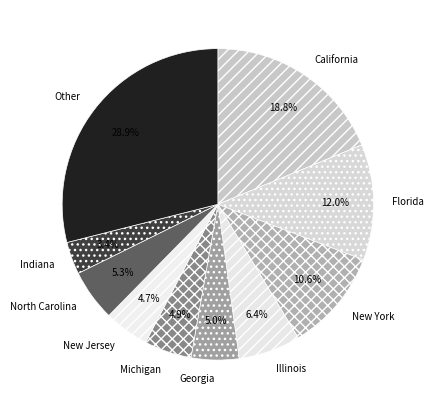

How many segments does this pie chart have?

10